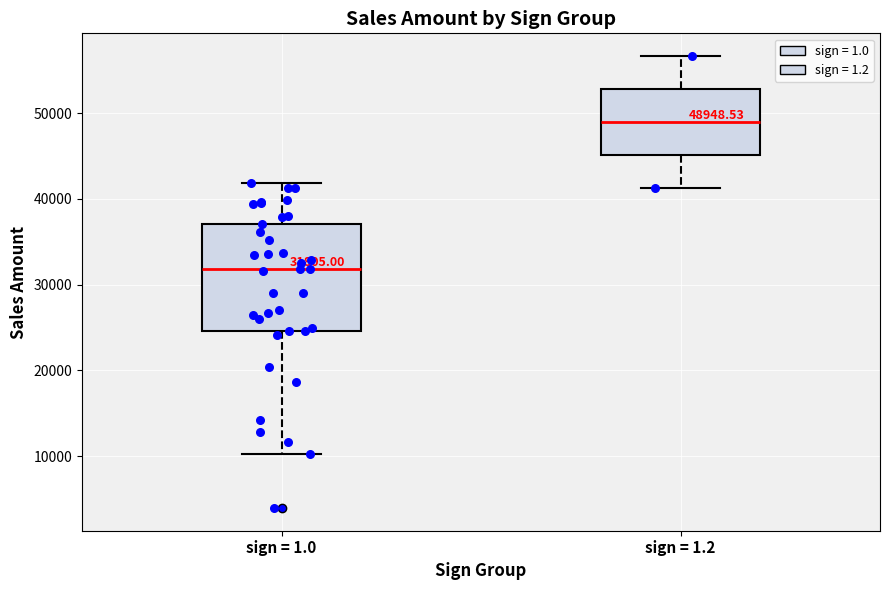

Comparing the boxes themselves (not the whiskers), which one is the tallest?

sign = 1.0